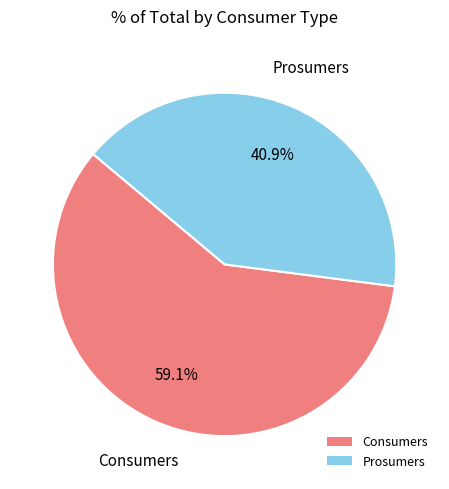

Is it true that Prosumers is 41% of the pie?

True